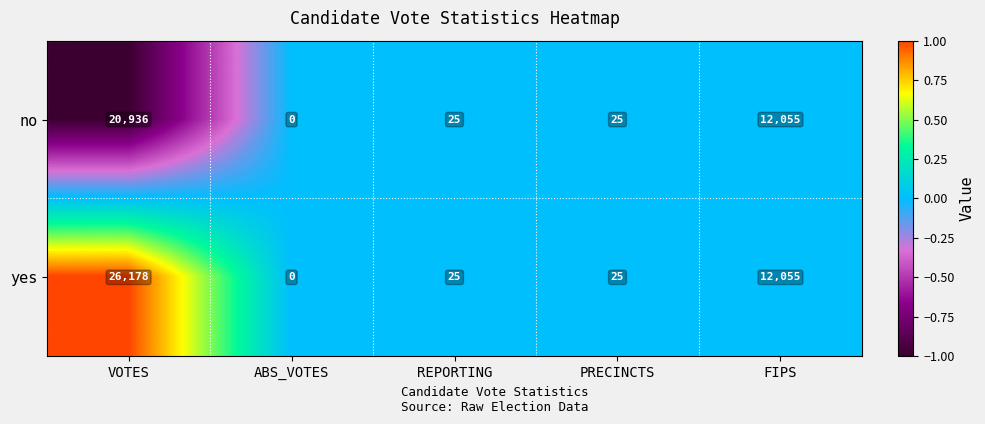

Reading right to left, transcribe all the data shown in this chart.

no: 12055	25	25	0	20936
yes: 12055	25	25	0	26178